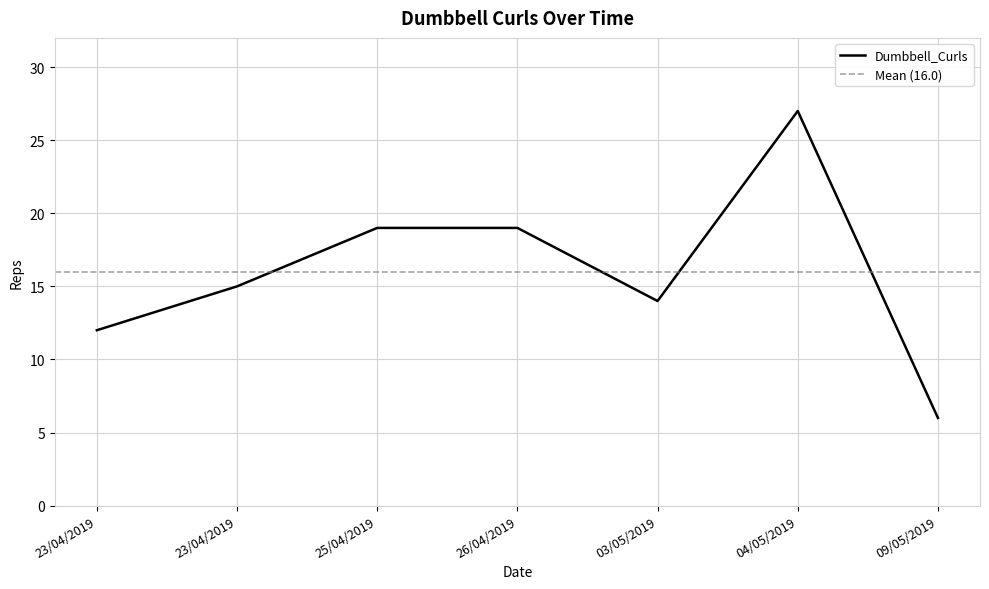

At which category does the data reach its first local valley?

03/05/2019